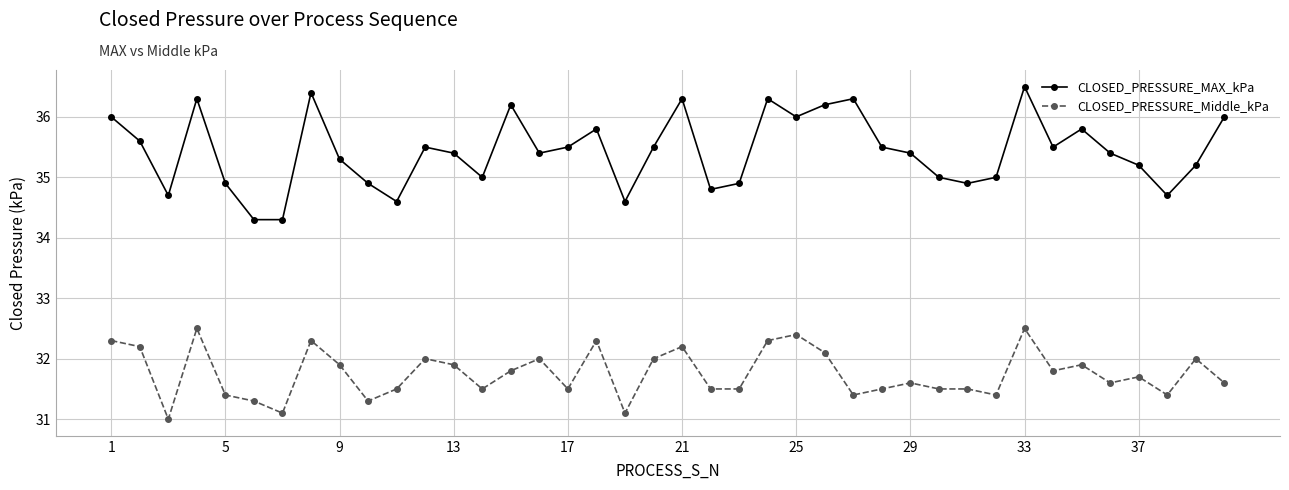

Which series has the largest total across all categories?

CLOSED_PRESSURE_MAX_kPa